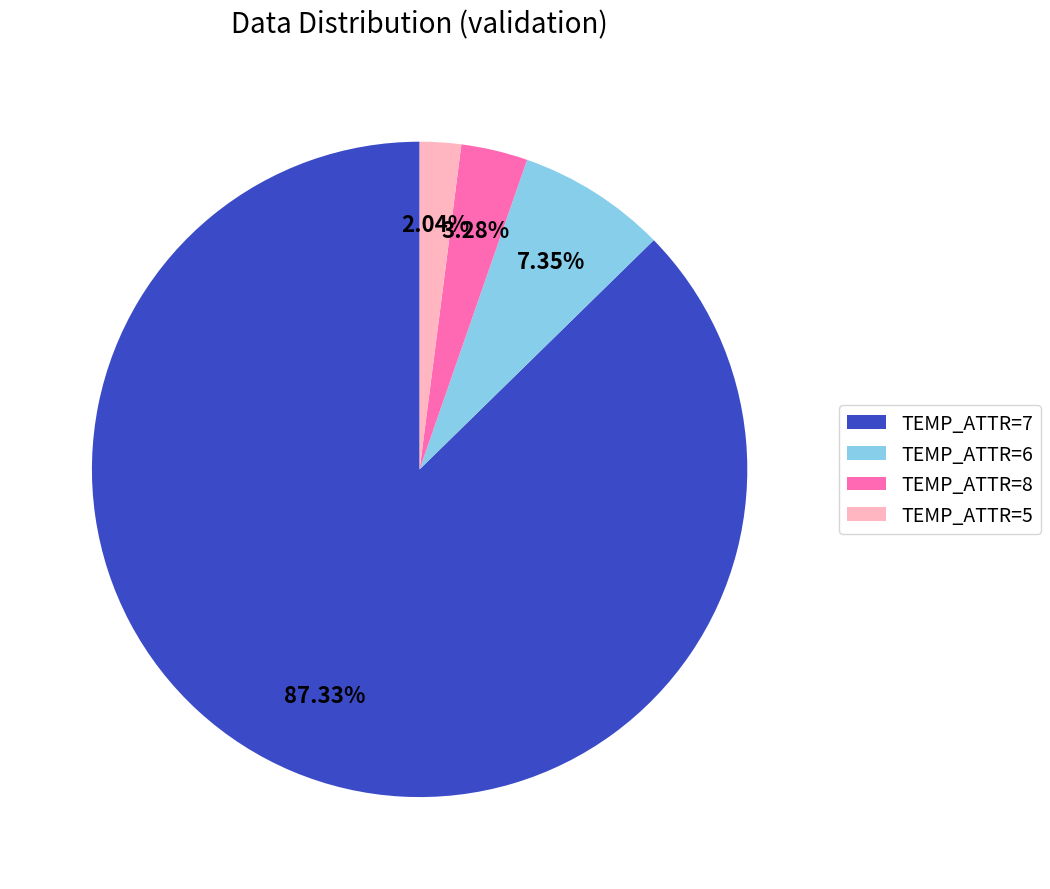

What is the ratio of the value at TEMP_ATTR=8 to the value at TEMP_ATTR=6?

0.4